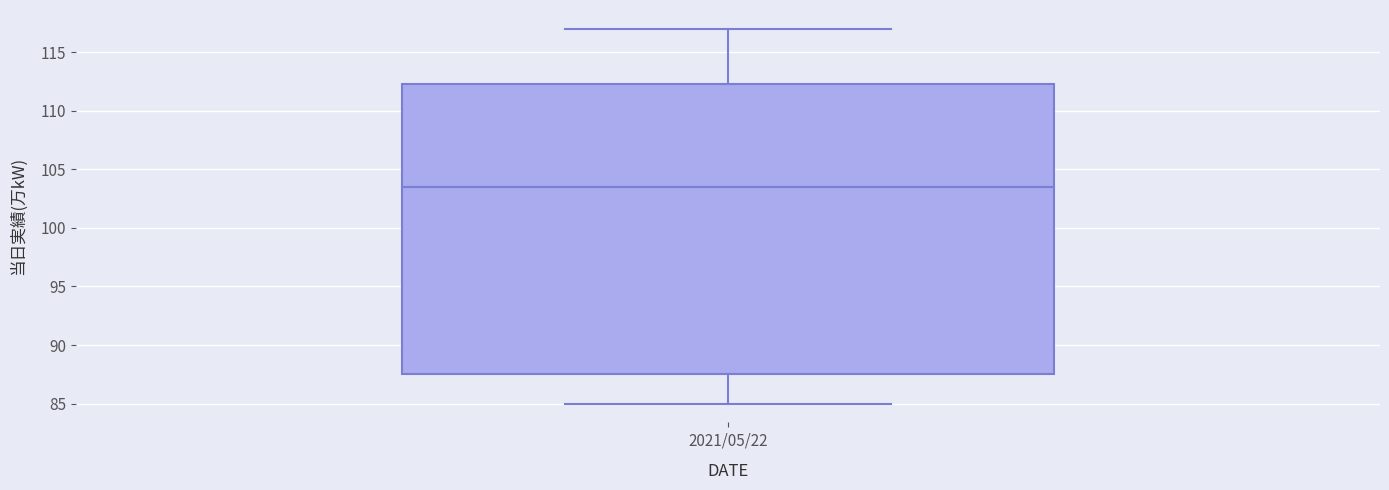

Read this box plot against the y-axis: the position of the median line, the range covered by the box, and the ends of both whiskers. The values are not printed on the chart, so give them approximately, as read against the axis.

median 103.5, box 87.5 to 112.5, whiskers 85.0 to 117.0